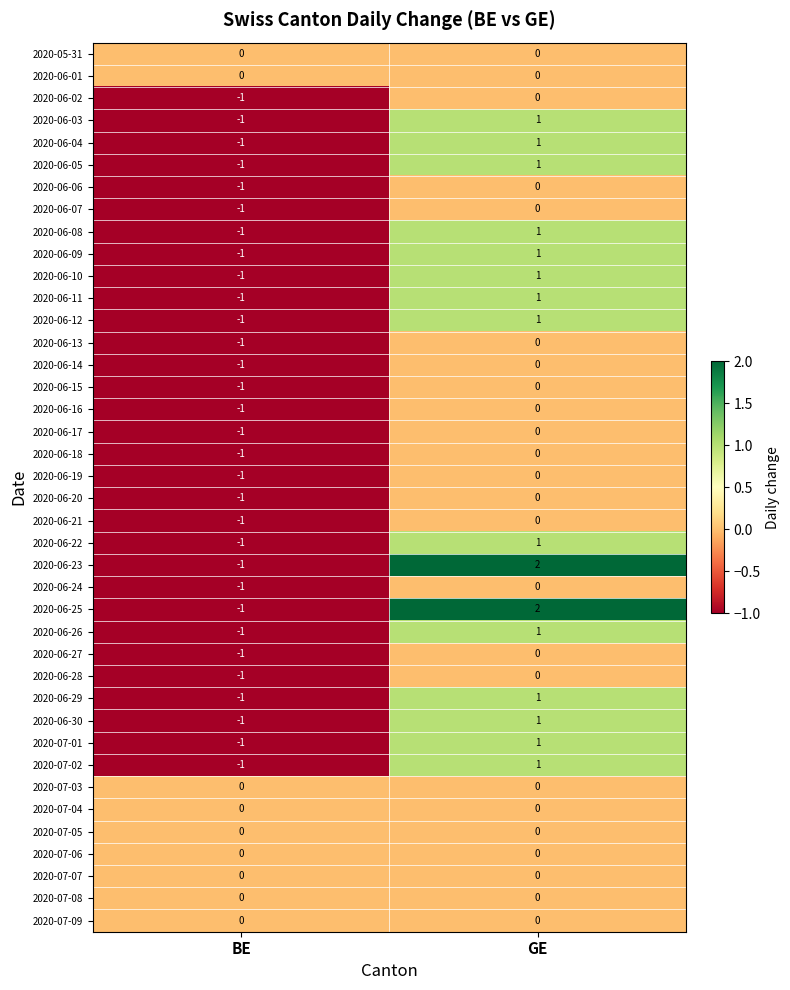

What is the maximum value shown in the chart?

2